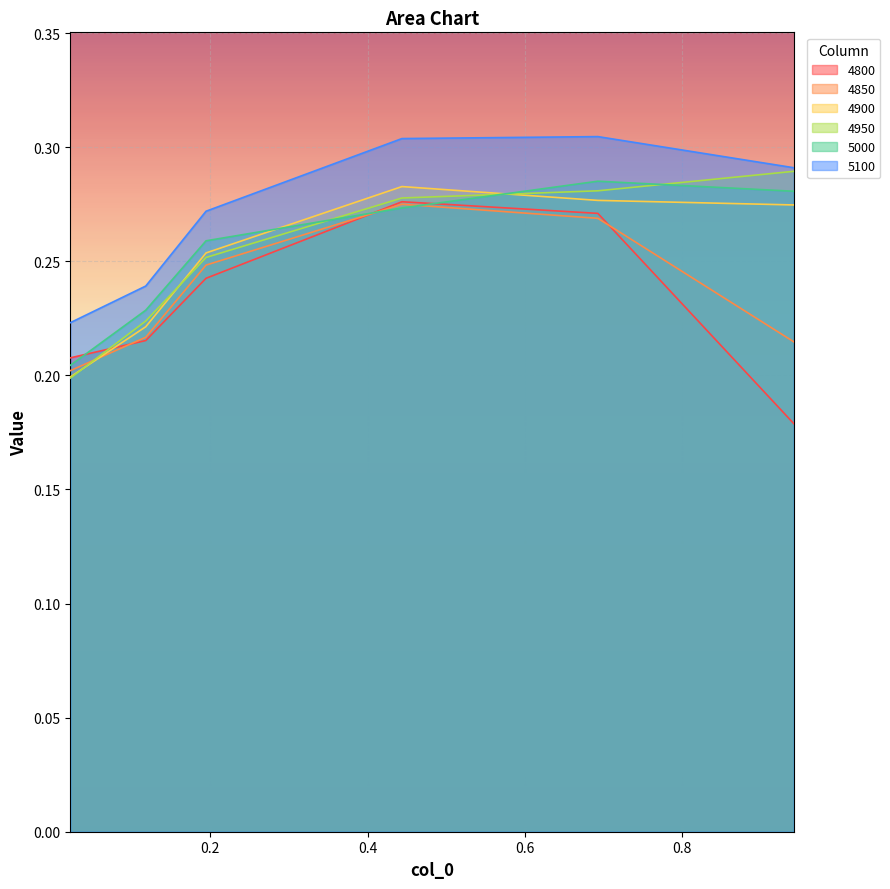

What is the value of the 4800 point at the 1st from the left?

0.2